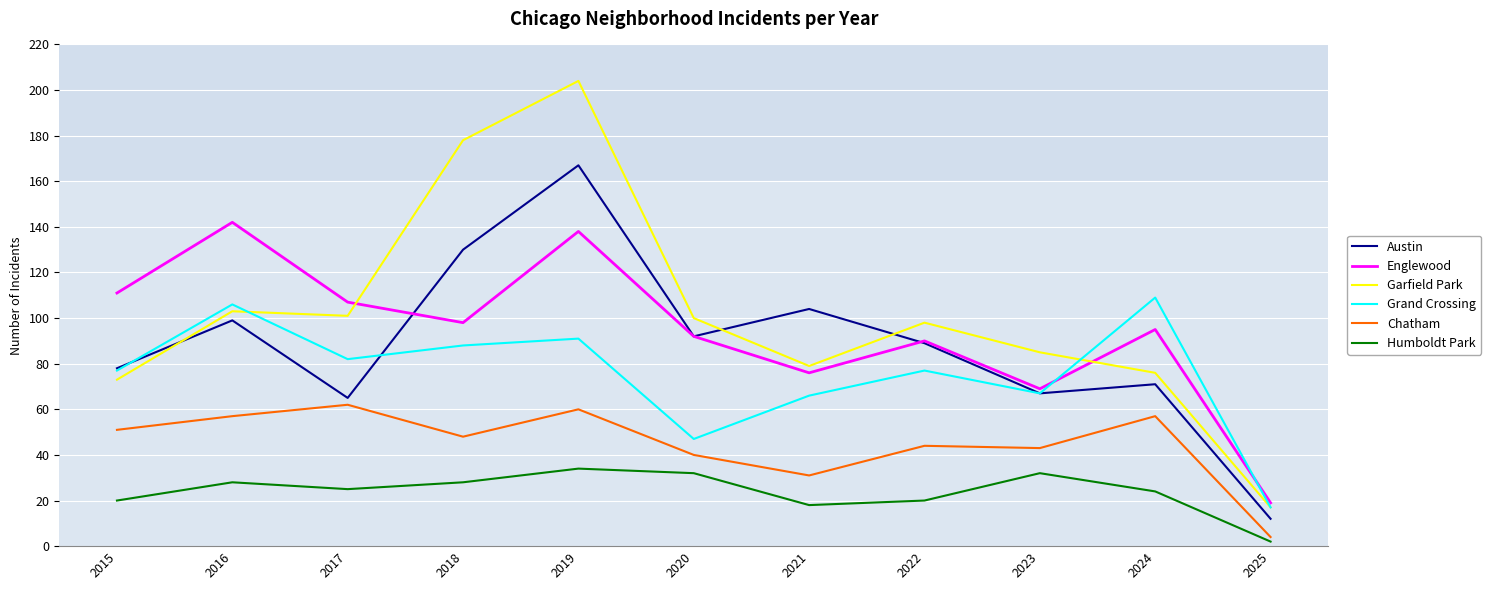

At how many categories does at least one series exceed 156?

2